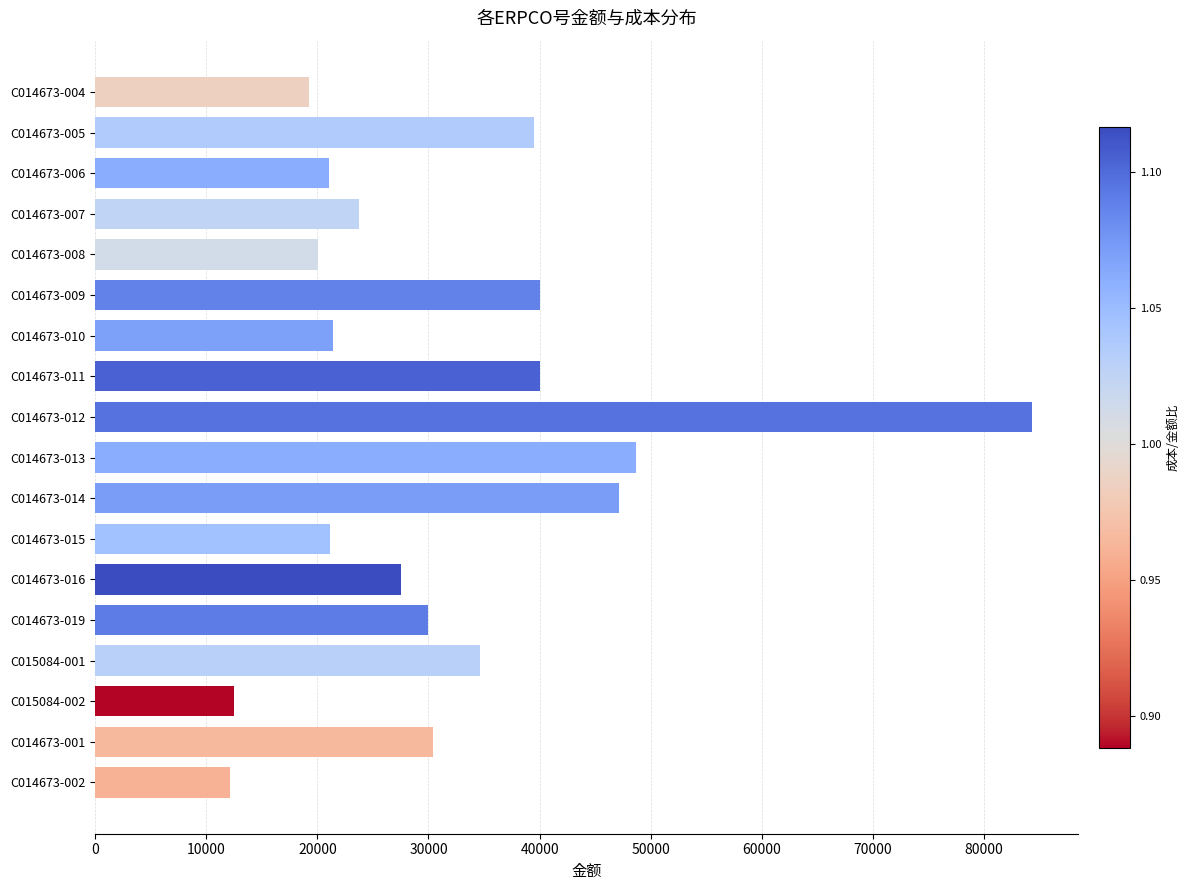

What is the smallest value displayed?

12125.3